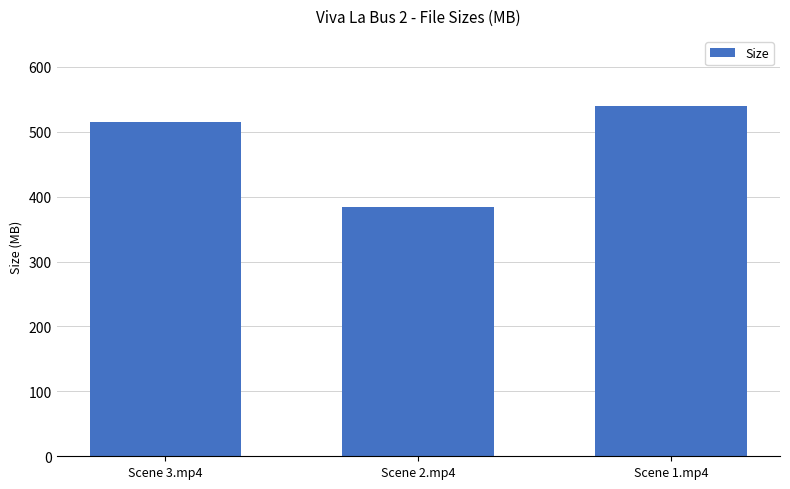

Is it true that the value at Scene 2.mp4 is 384.6?

True